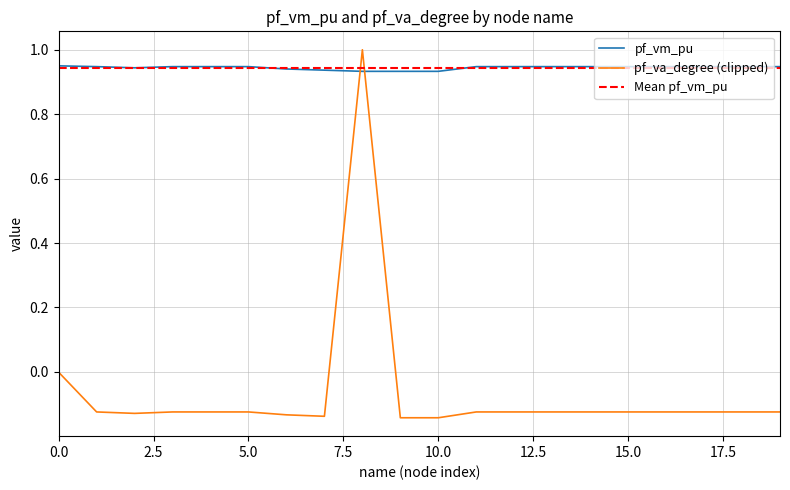

The value of pf_va_degree at 0 is -0.0. True or false?

False